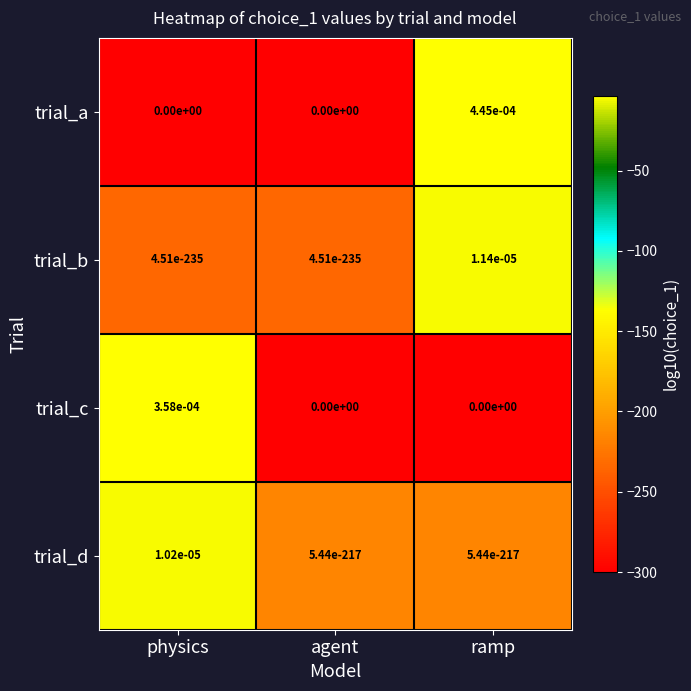

Rank the series by their maximum value, from highest to lowest.

trial_a, trial_c, trial_b, trial_d